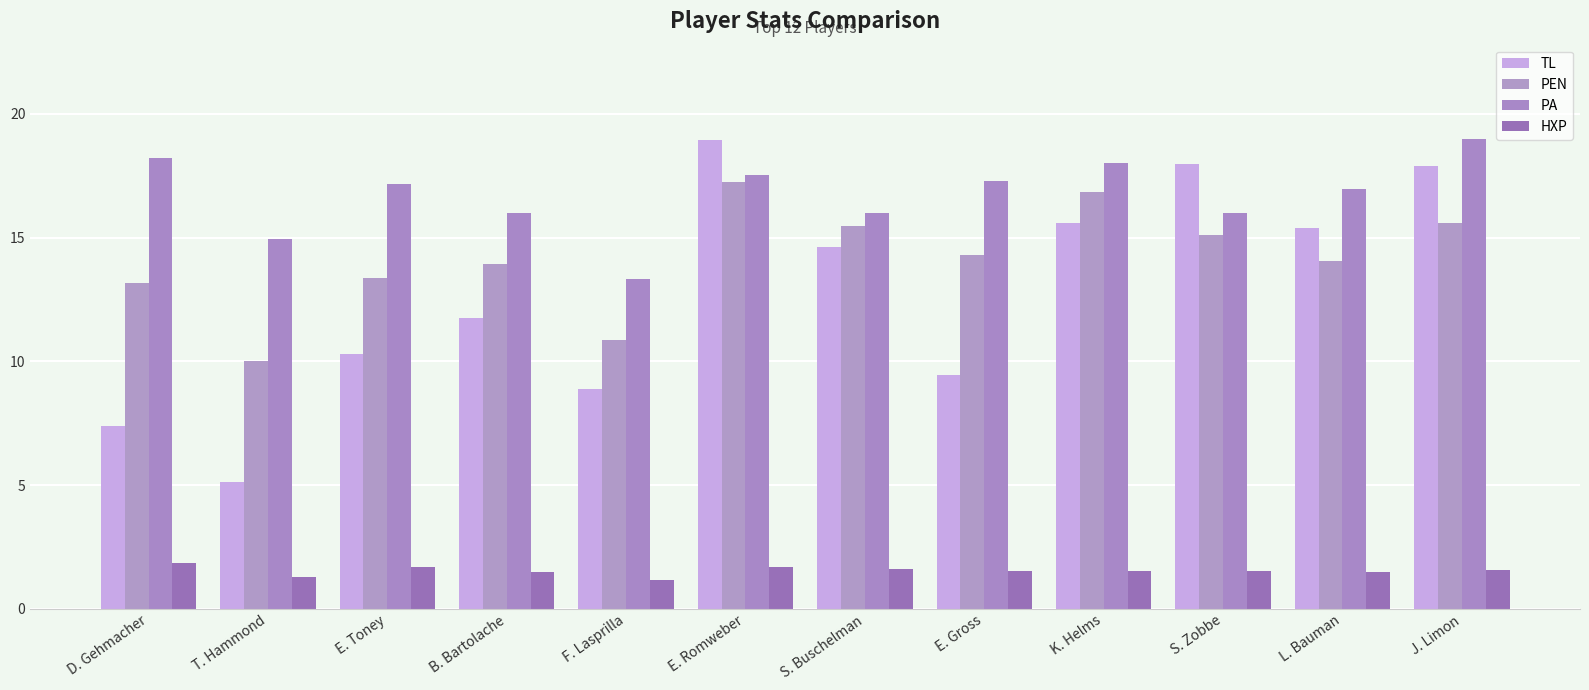

Between J. Limon and B. Bartolache, which is larger?

J. Limon